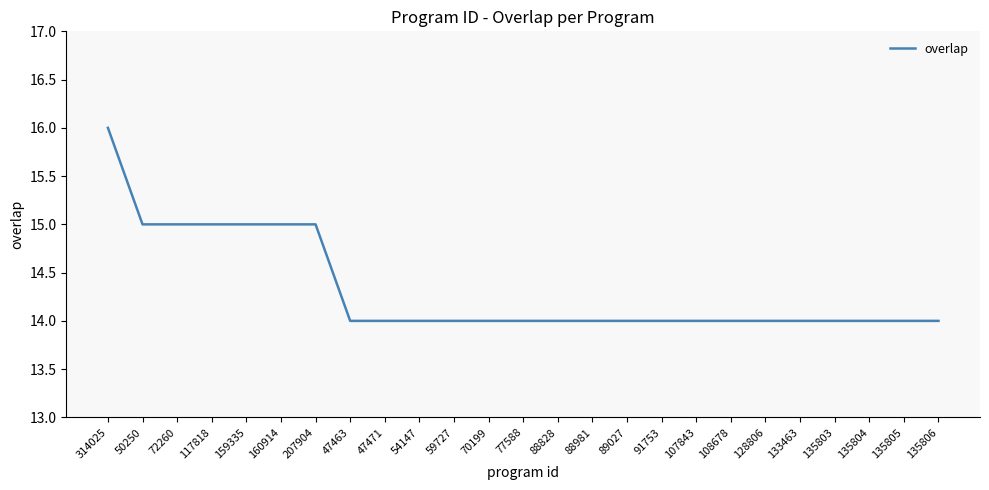

Reading left to right, list all the values displayed in this chart.

16	15	15	15	15	15	15	14	14	14	14	14	14	14	14	14	14	14	14	14	14	14	14	14	14